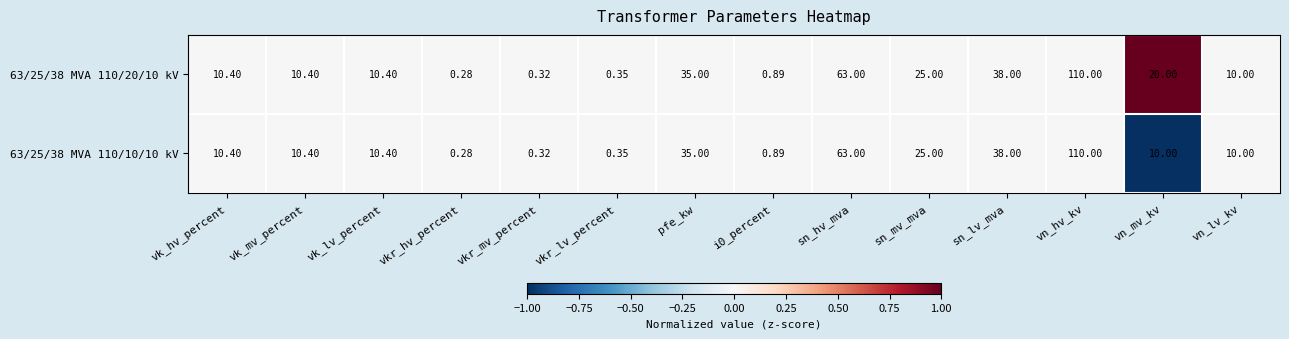

Which label corresponds to the largest value in the chart?

vn_hv_kv